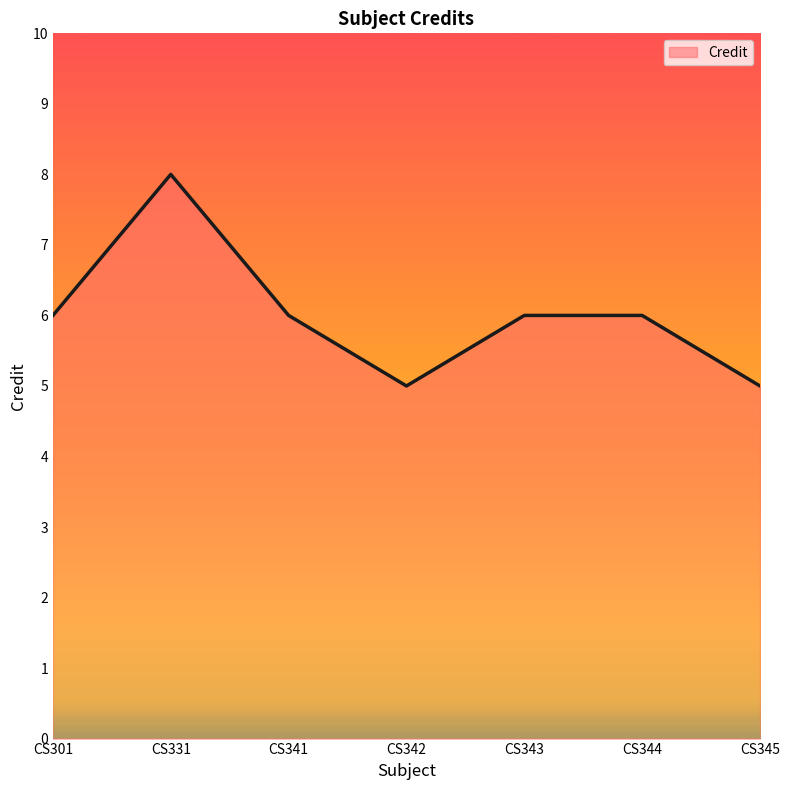

What is the sum of all values?

42